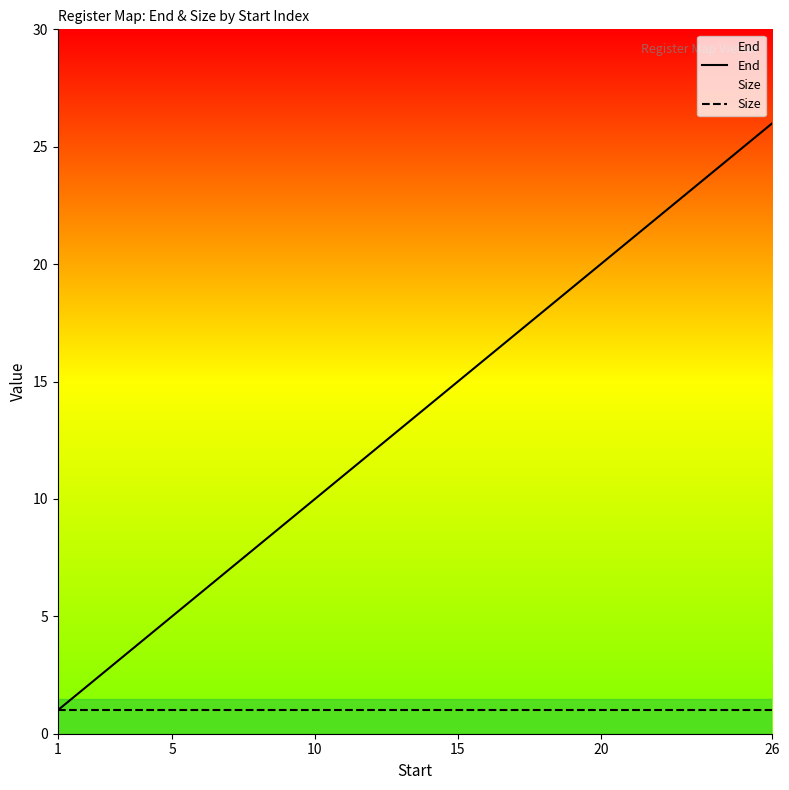

The Size series shows 1 at 20. True or false?

True